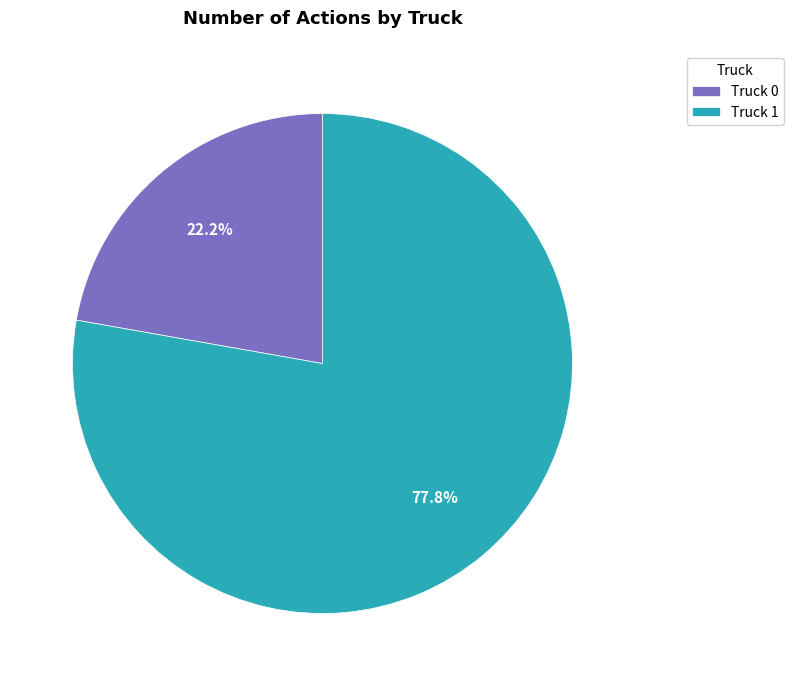

To the nearest percent, what percentage of the pie is Truck 1?

78%